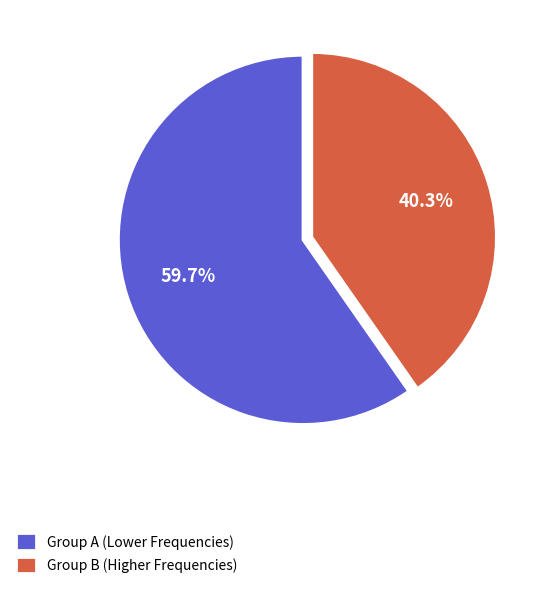

Between Group B (Higher Frequencies) and Group A (Lower Frequencies), which is larger?

Group A (Lower Frequencies)